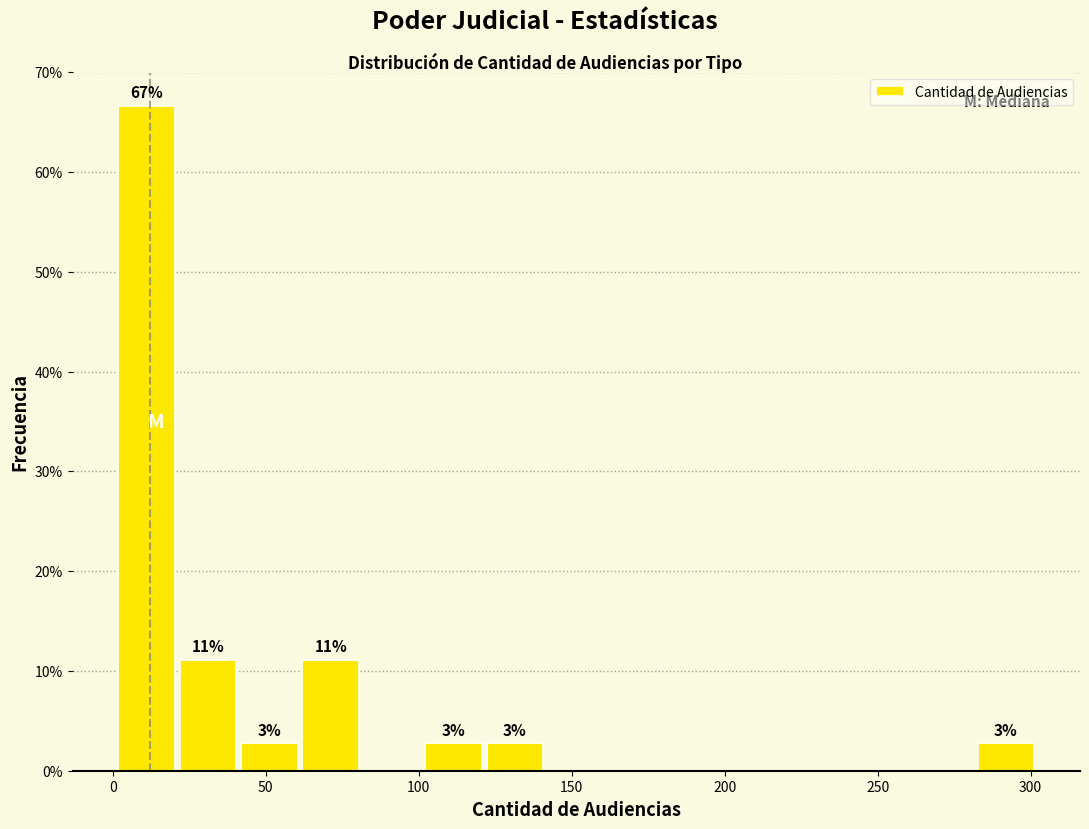

Which range on the x-axis has the tallest bar?

0 to 20